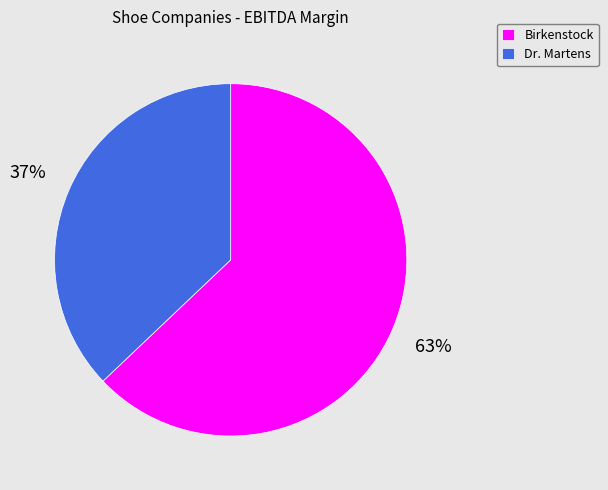

Which category has the biggest portion of the pie?

Birkenstock